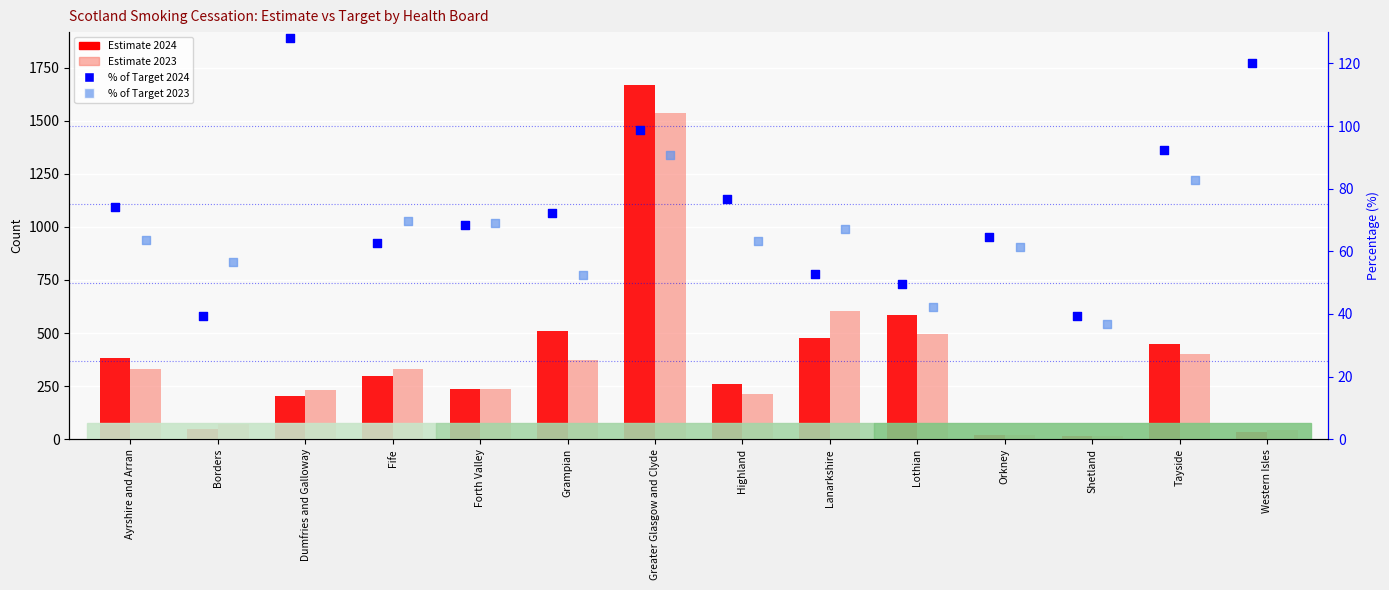

Is the value of % of Target 2024 at Lothian greater than the value of Estimate 2023 at Ayrshire and Arran?

No